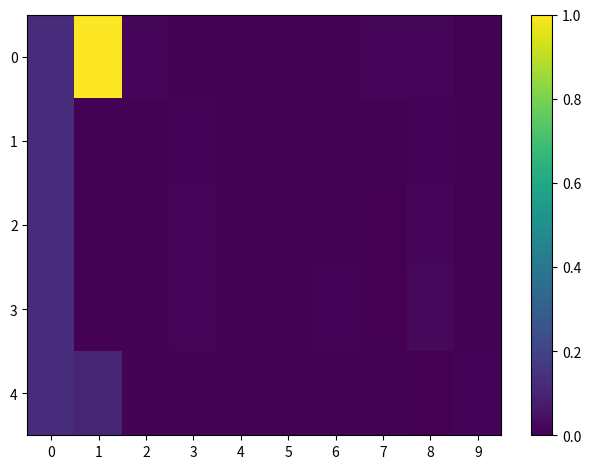

Rank the series by their maximum value, from highest to lowest.

0, 1, 2, 3, 4